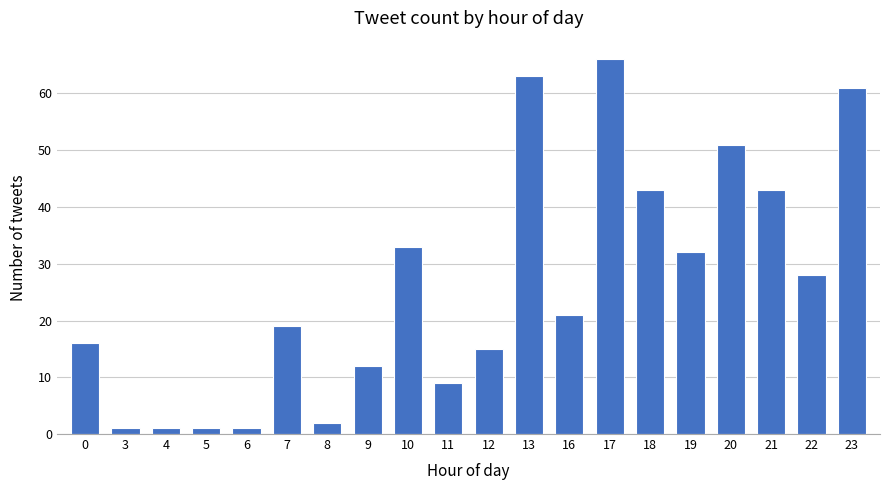

What is the value of the 8th bar from the left?

12